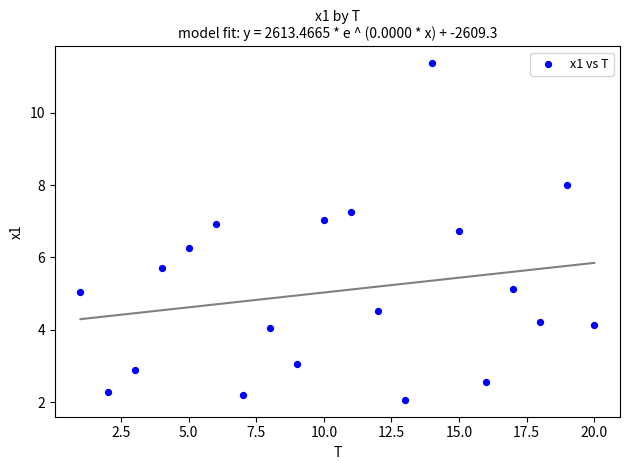

What is the range of Y values (max minus min)?

9.3